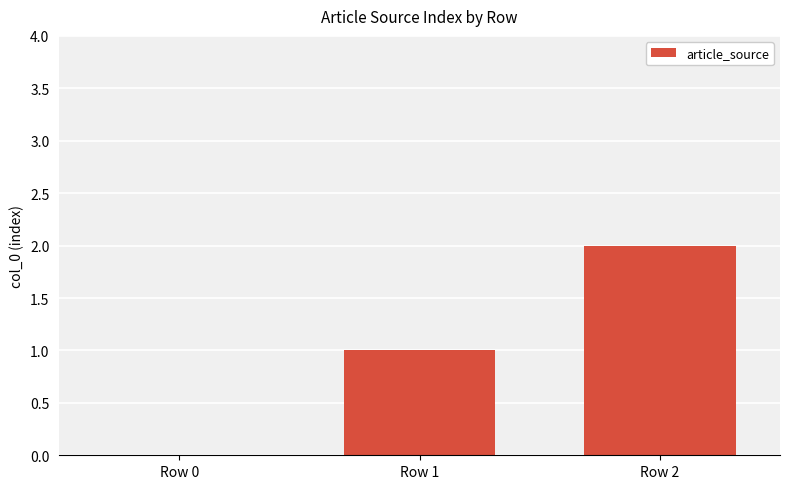

Between Row 0 and Row 1, which is larger?

Row 1